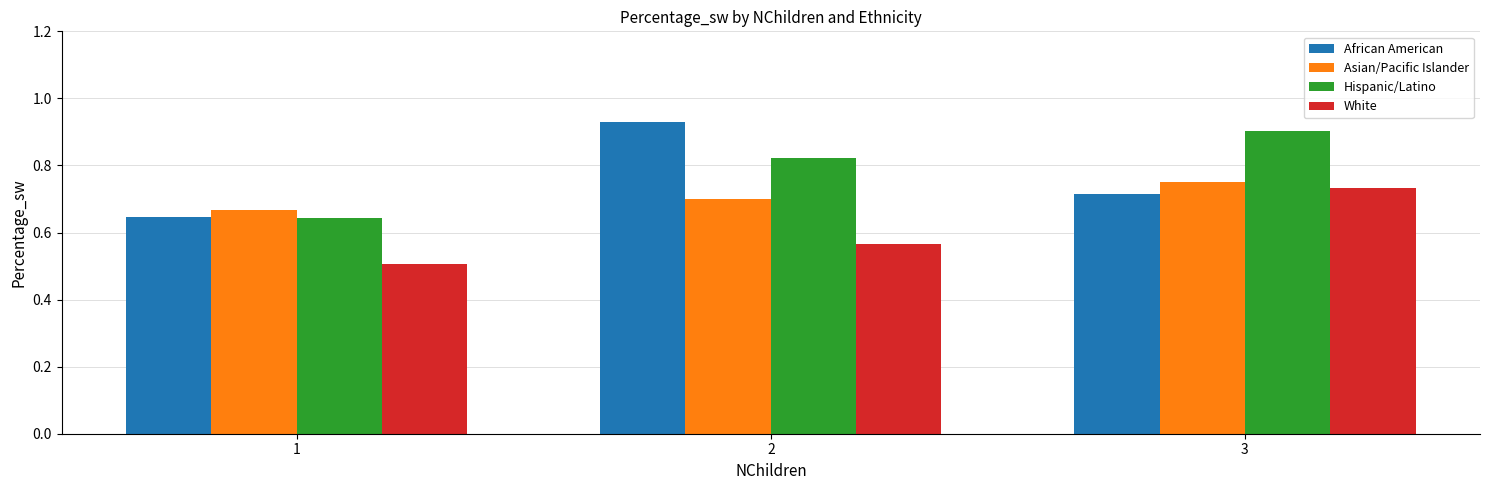

What are all the series names shown in the legend?

African American, Asian/Pacific Islander, Hispanic/Latino, White